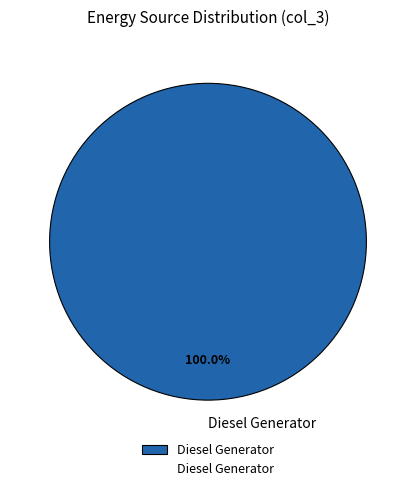

Rank the categories by value from lowest to highest.

Diesel Generator